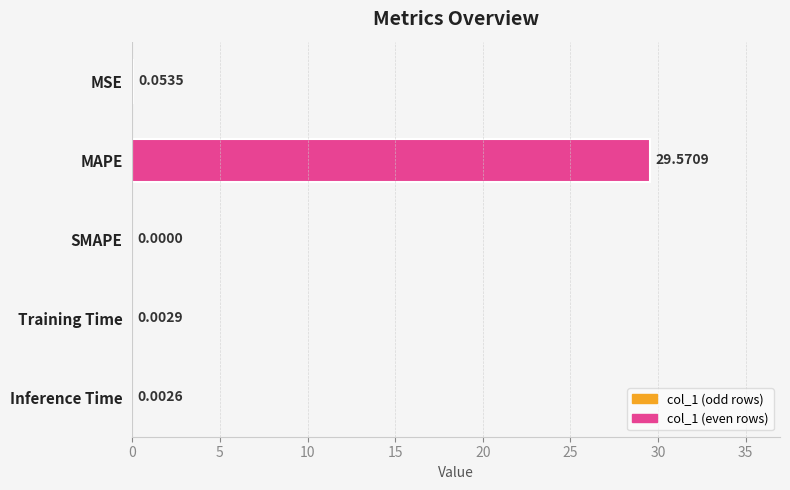

At which category does the chart reach its peak across all series?

MAPE